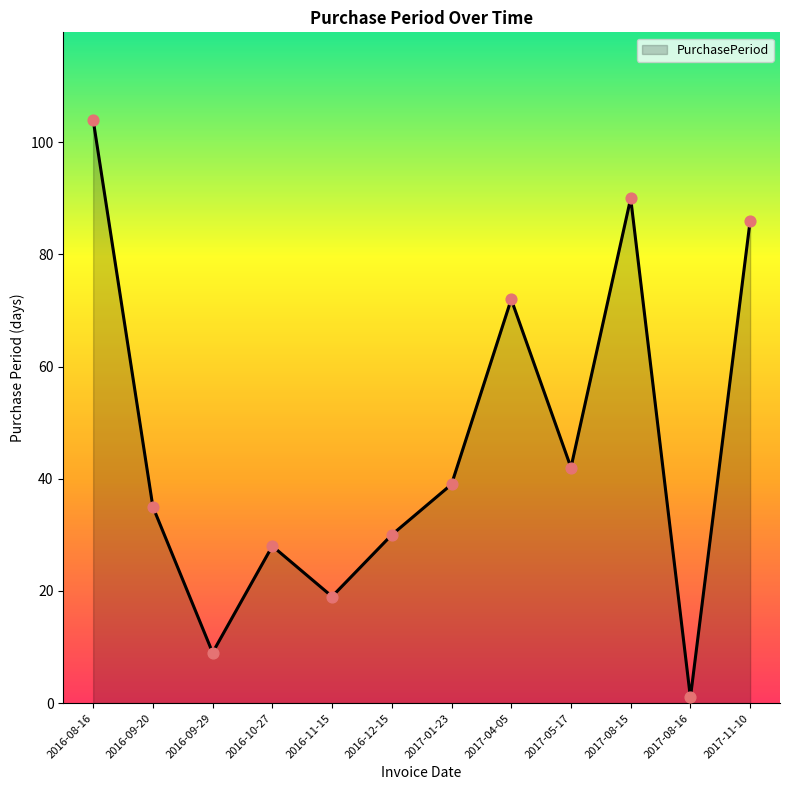

Between 2017-05-17 and 2016-12-15, which is larger?

2017-05-17